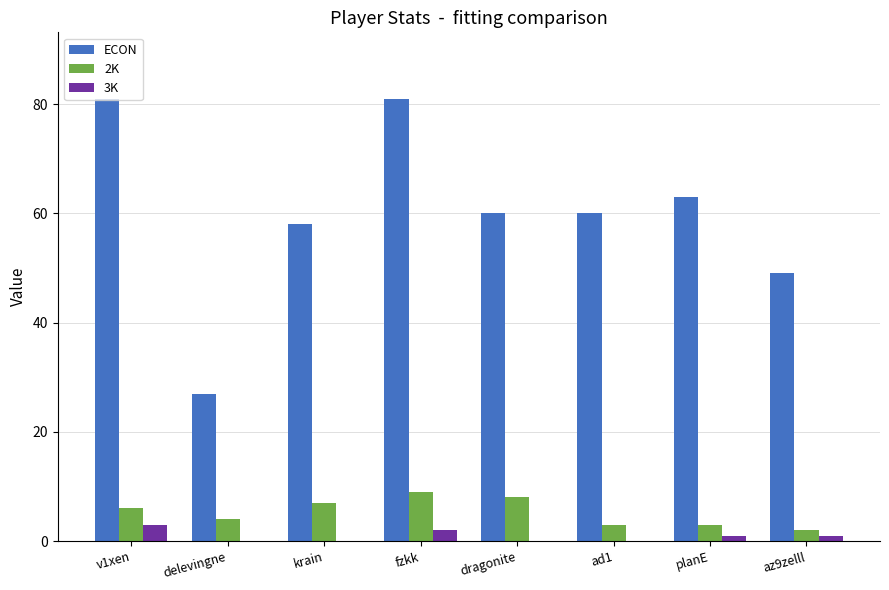

Which series changed the most between delevingne and krain?

ECON